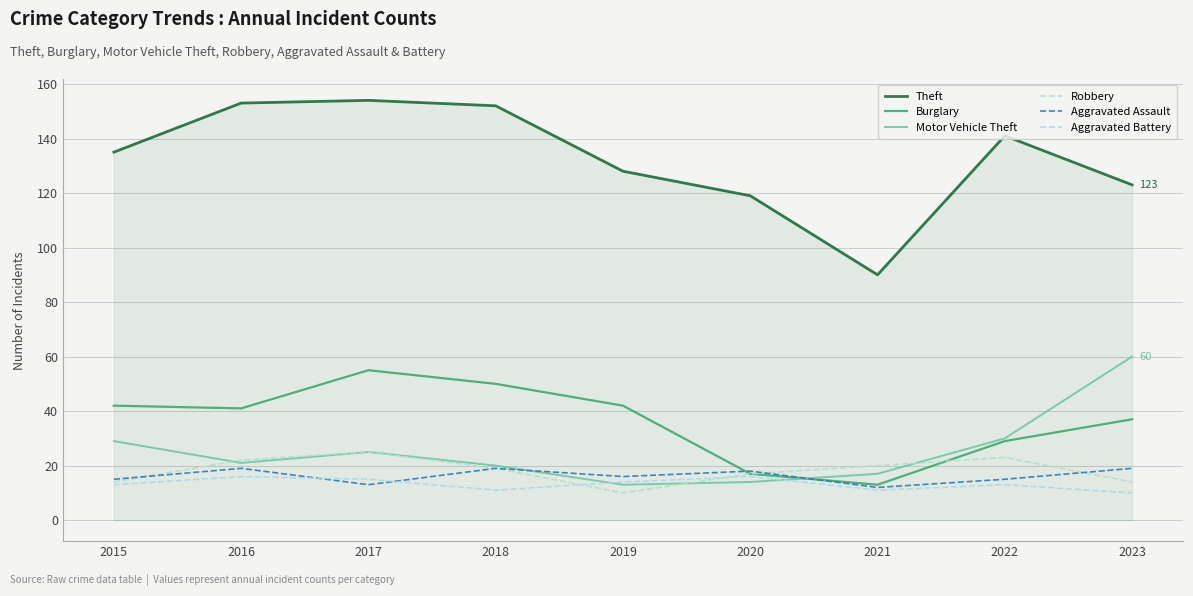

How many interior local valleys does the Theft series have?

1